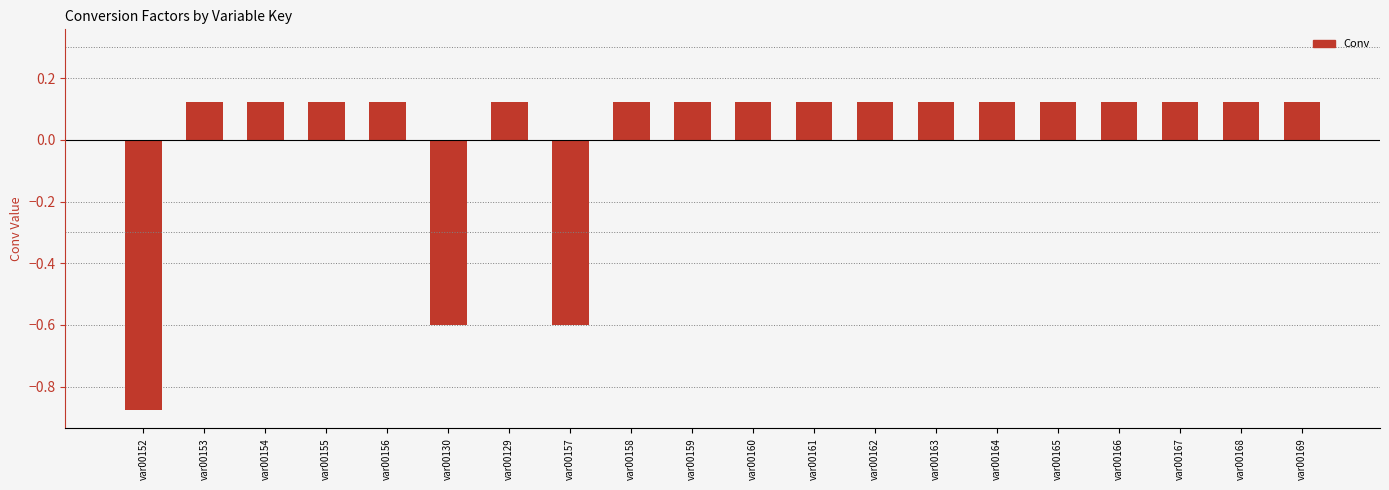

What position from the right is var00129?

14